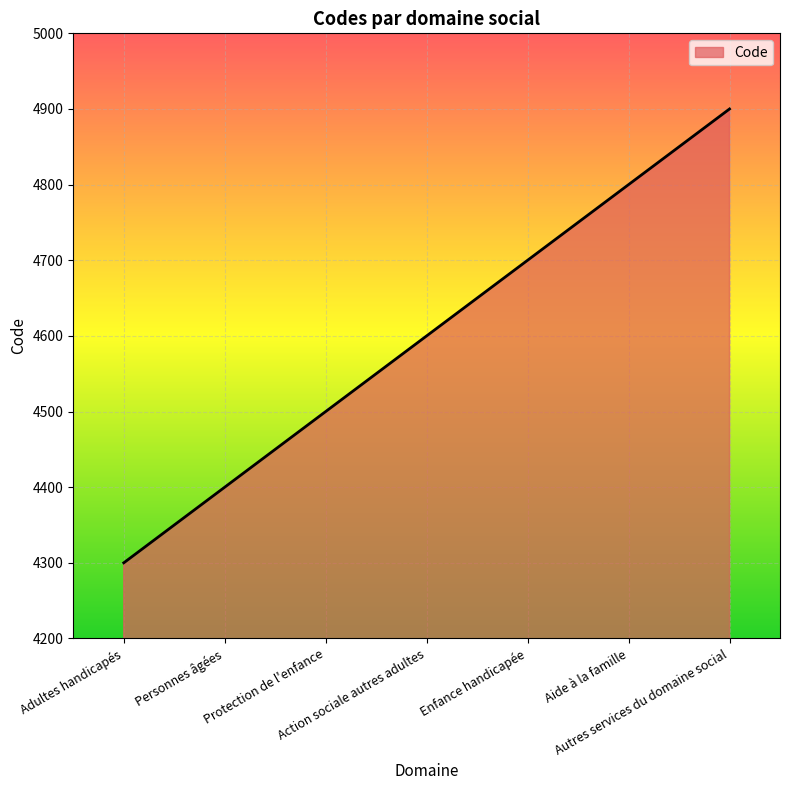

True or false: the data has more than 2 interior local peaks.

False